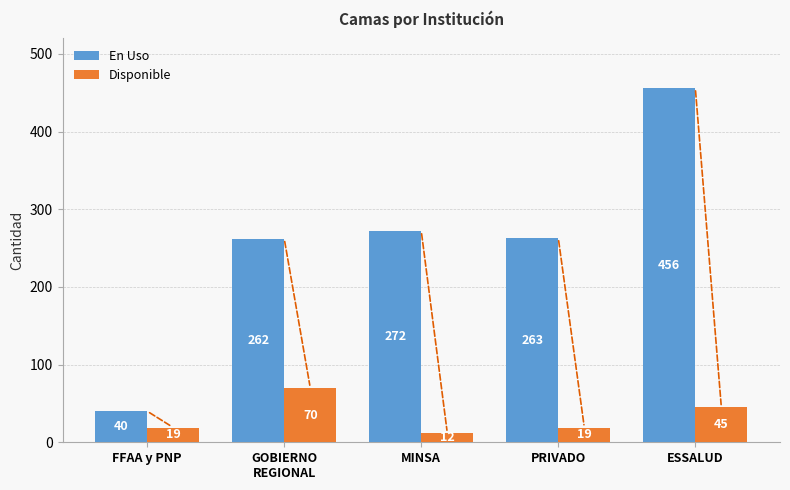

What is the spread (max minus min) of values at PRIVADO?

244